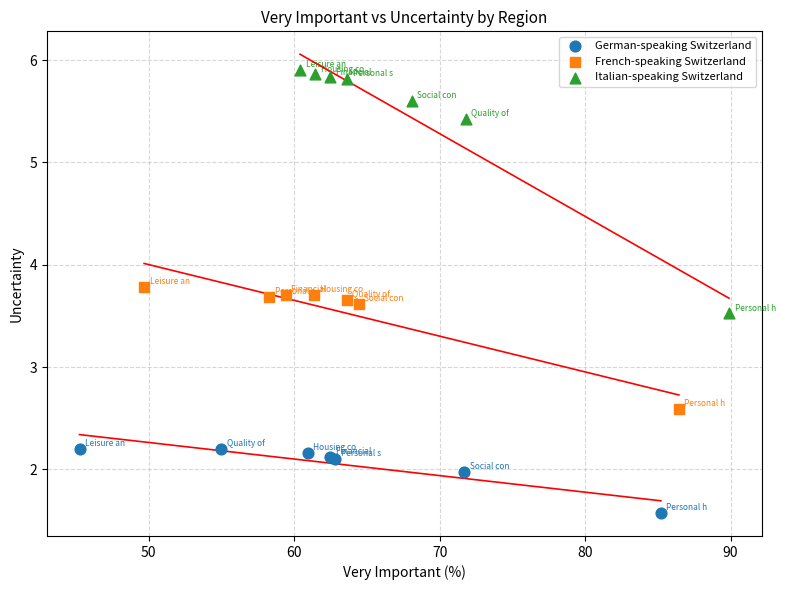

Which series contains the highest Y value?

Italian-speaking Switzerland